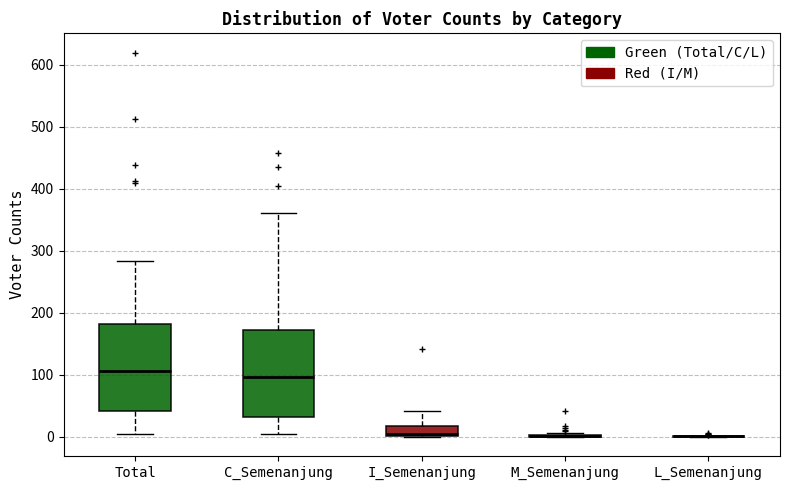

Where does the upper whisker of the box for Total end on the y-axis? The values are not printed on the chart, so give them approximately, as read against the axis.

280